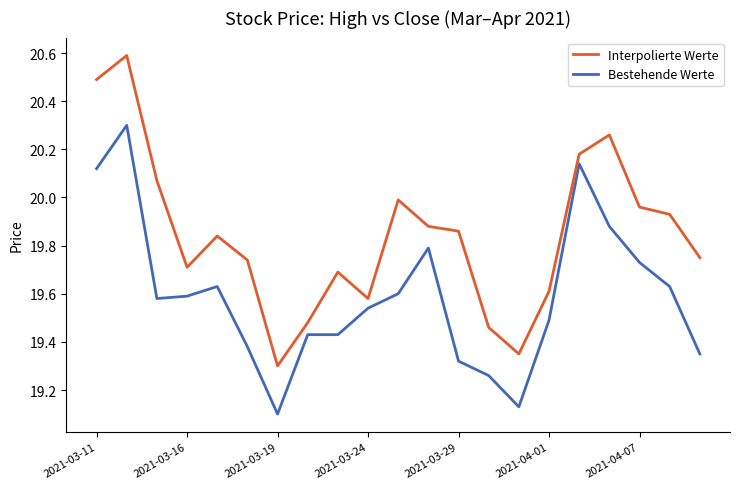

What is the greatest value displayed?

20.6